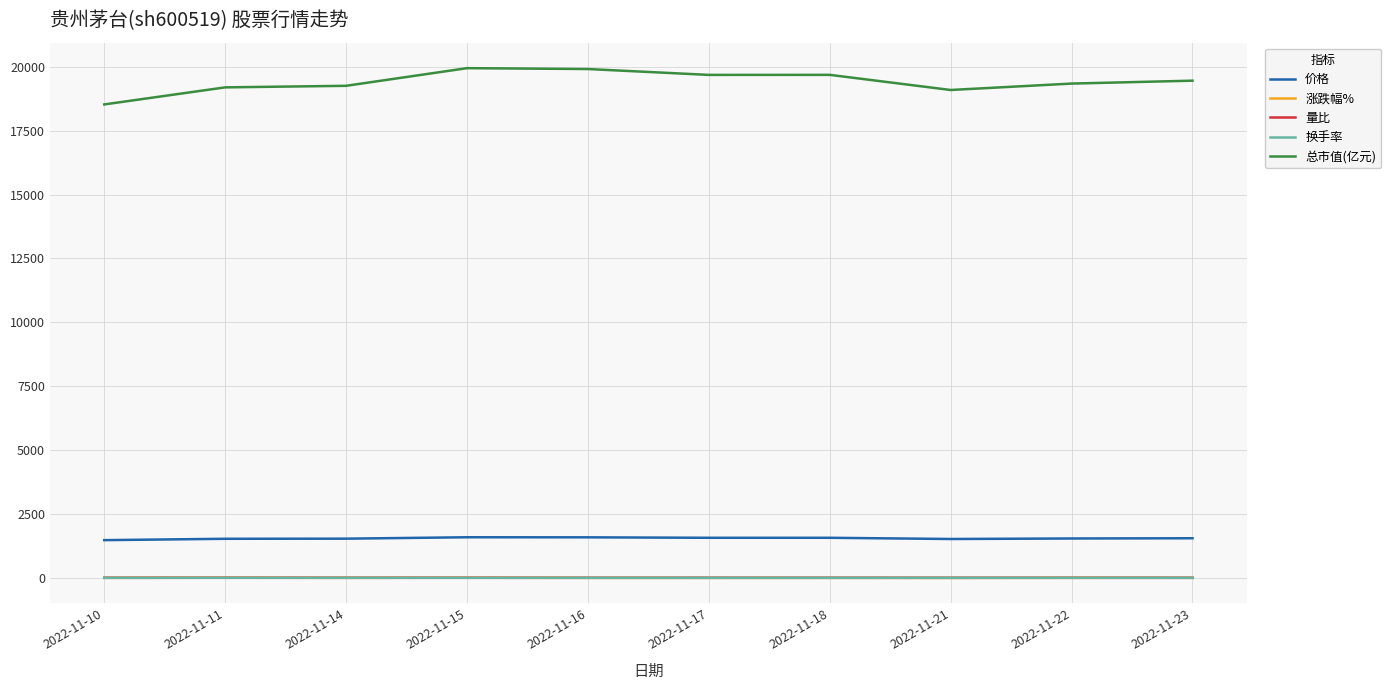

Which series has the largest range (max minus min)?

总市值(亿元)